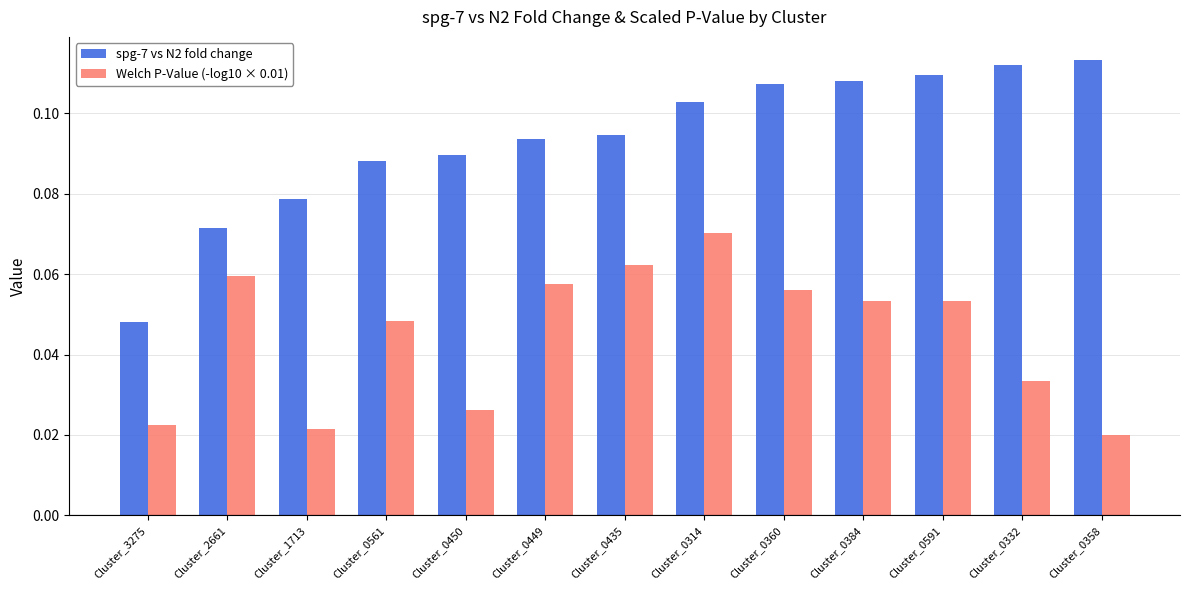

Which series has the largest range (max minus min)?

spg-7 vs N2 fold change